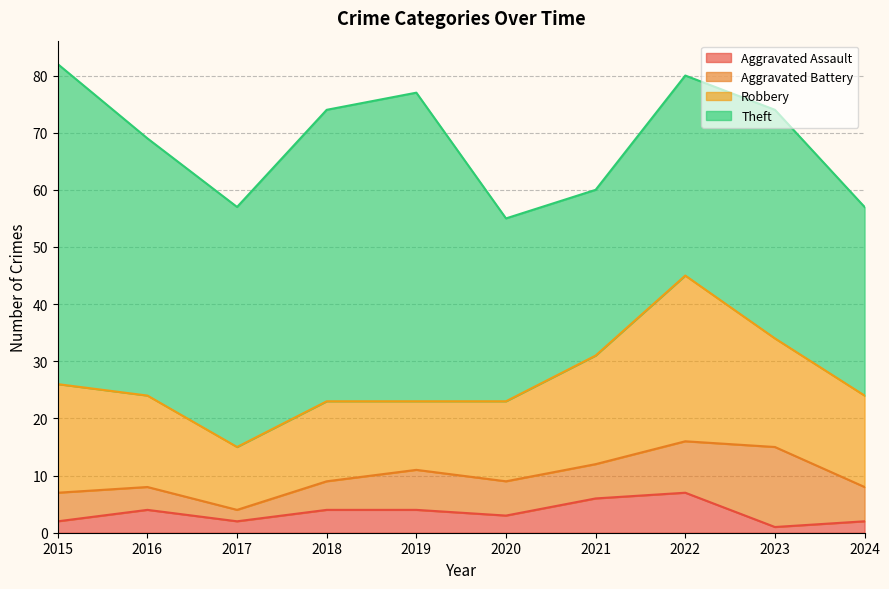

Which series has the largest total across all categories?

Theft